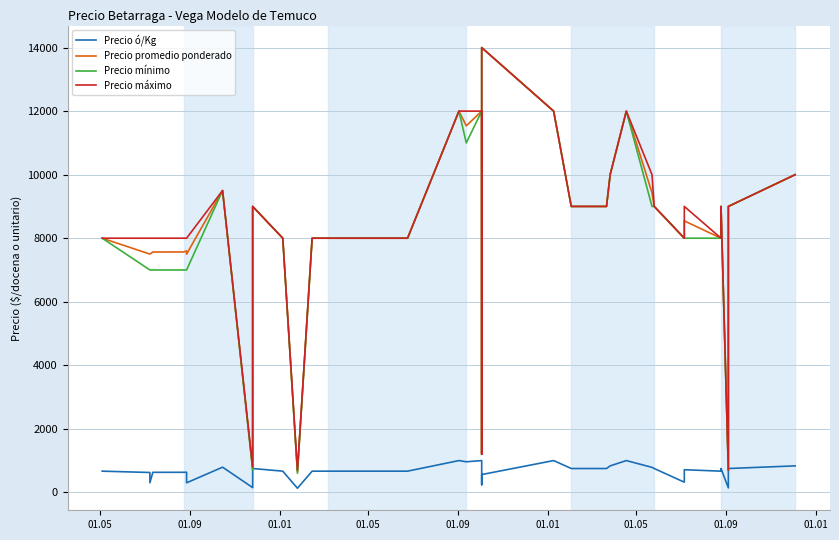

List the series in order of their peak value, lowest first.

Precio ó/Kg, Precio promedio ponderado, Precio mínimo, Precio máximo